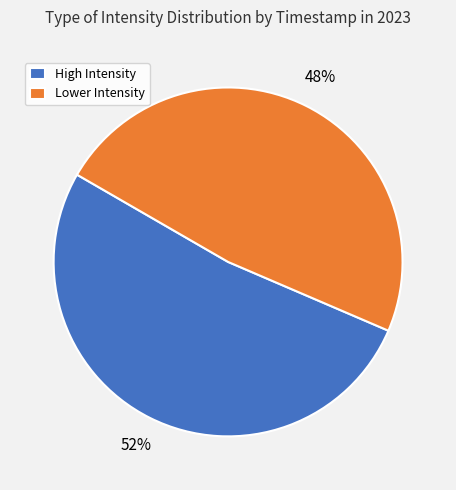

To the nearest percent, what percentage of the pie is High Intensity?

52%